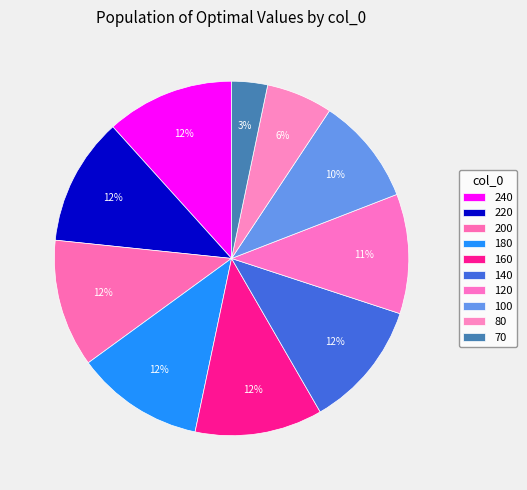

Is 80 the majority of the pie?

No